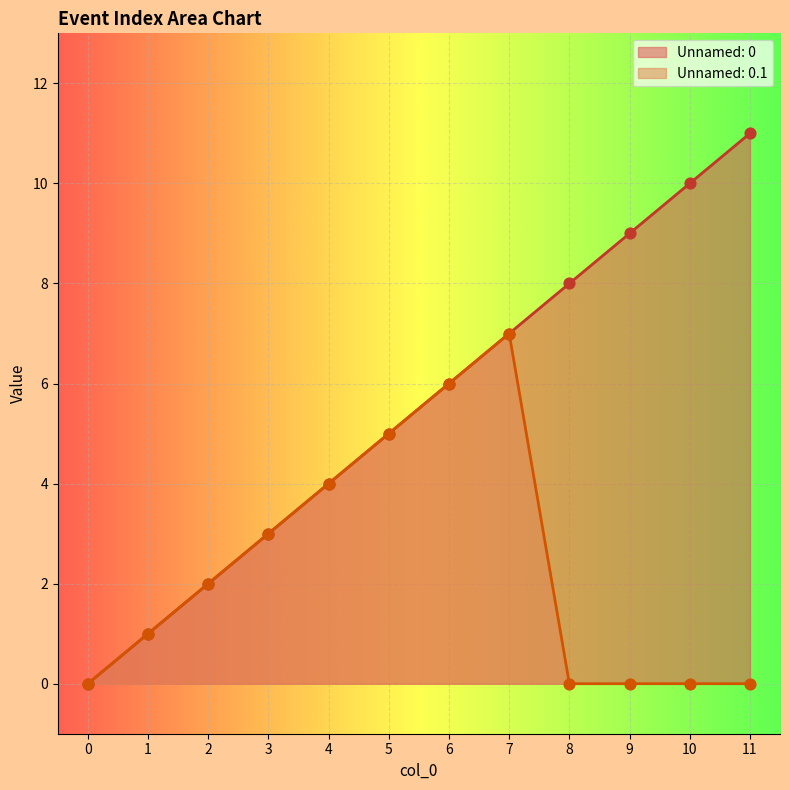

What are all the series names shown in the legend?

Unnamed: 0, Unnamed: 0.1